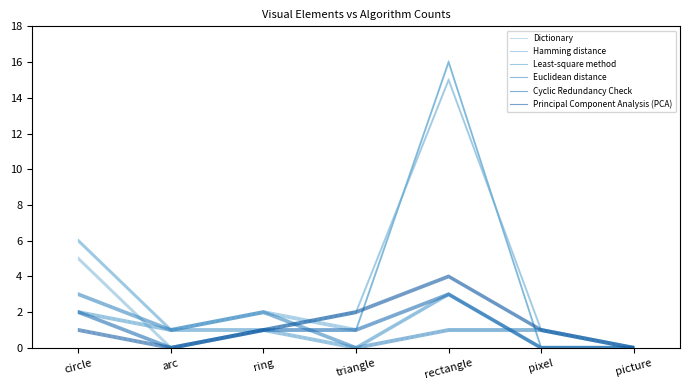

How many data points does each series have?

7